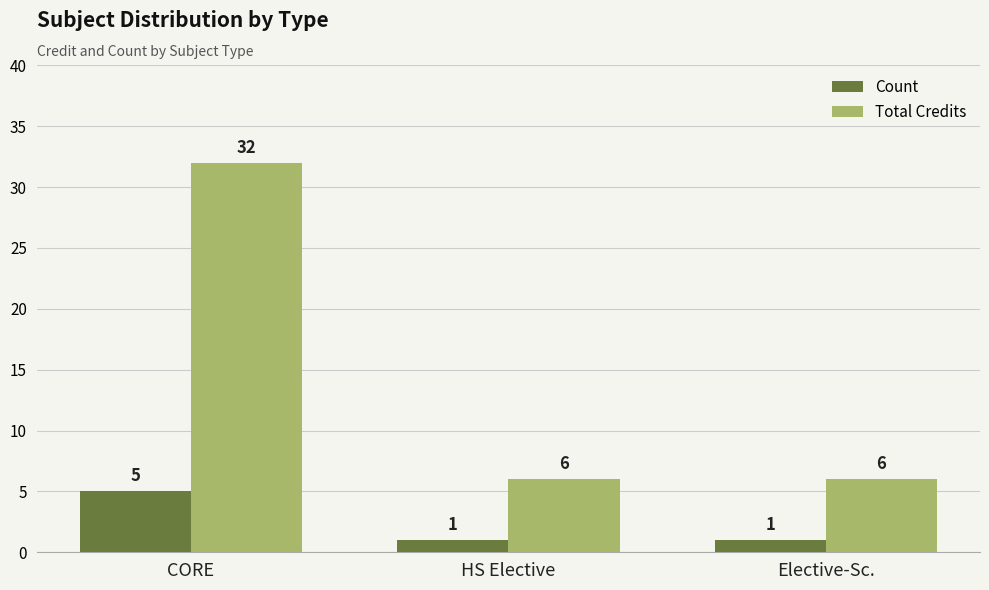

What is the difference between the maximum and minimum values in the Count series?

4